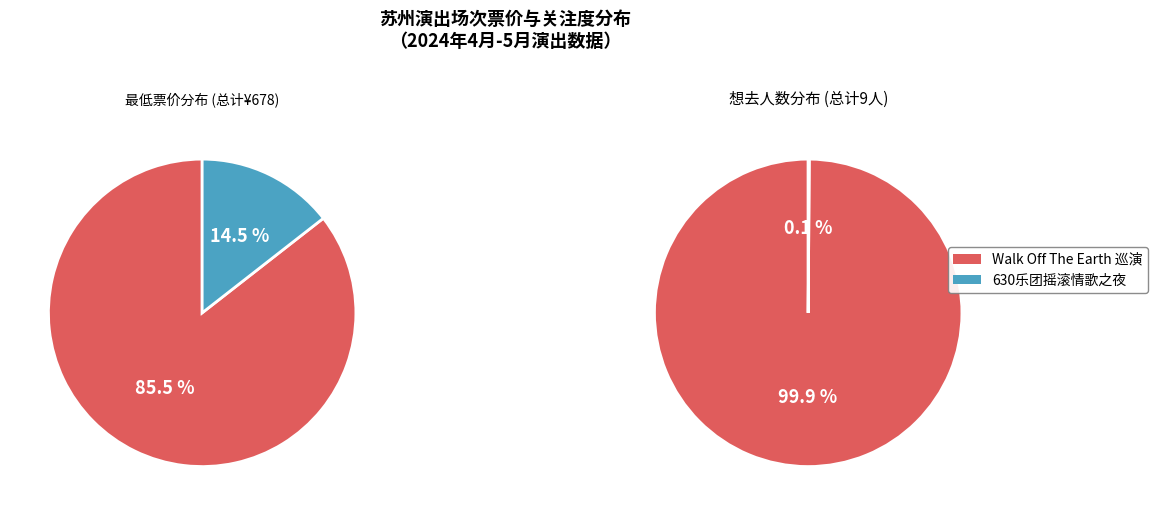

Combined, what portion of the pie is 苏州·Walk Off The Earth 逃离地球2024巡演 and 苏州·630乐团摇滚情歌之夜《真的爱你》《挪威的森林》重温经典演唱会?

100.0%